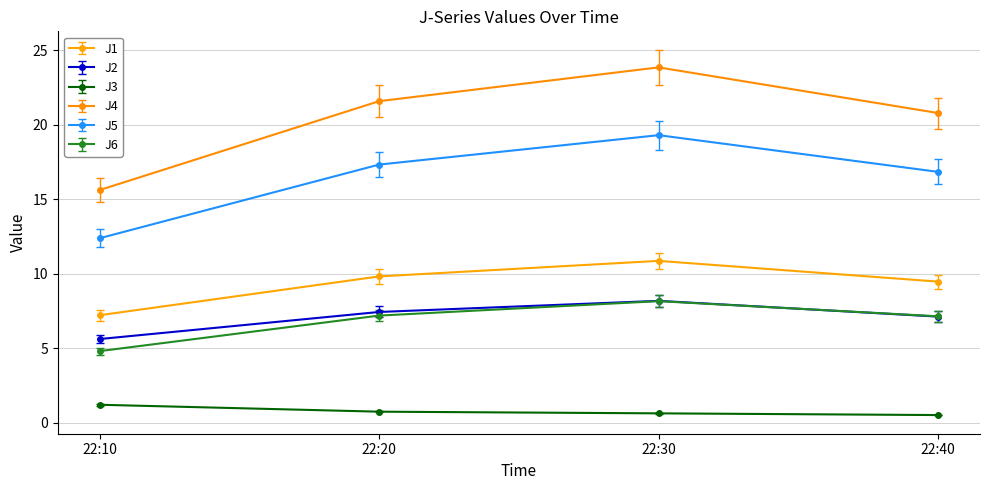

At which category is the sum across all series the highest?

22:30